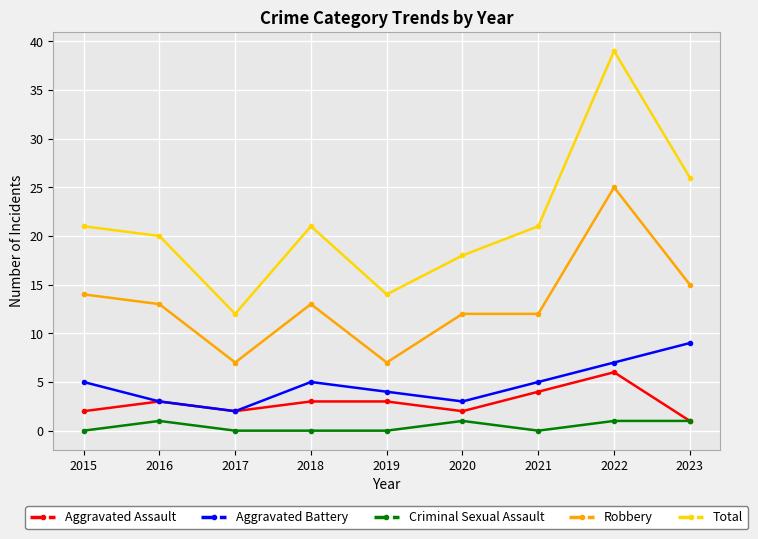

What is the total value across all series at 2015?

42